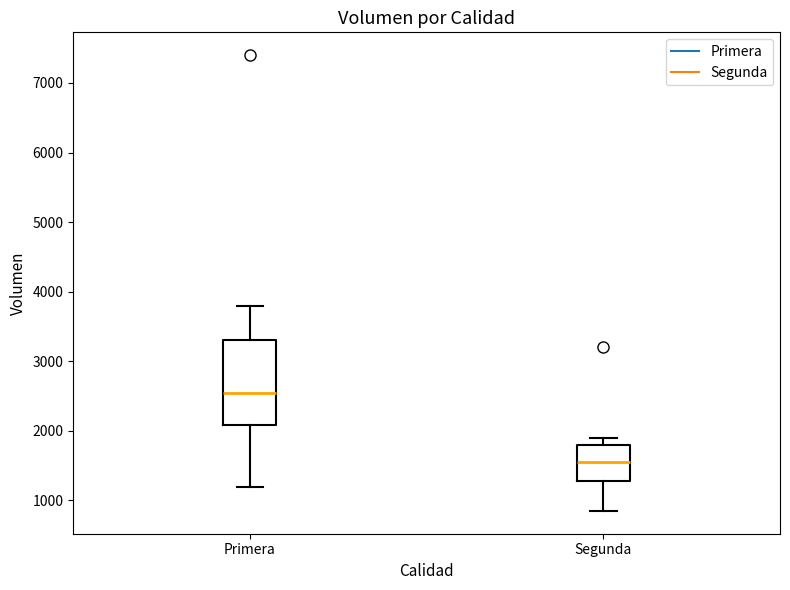

Where is the lower edge of the box for Segunda on the y-axis? The values are not printed on the chart, so give them approximately, as read against the axis.

1300